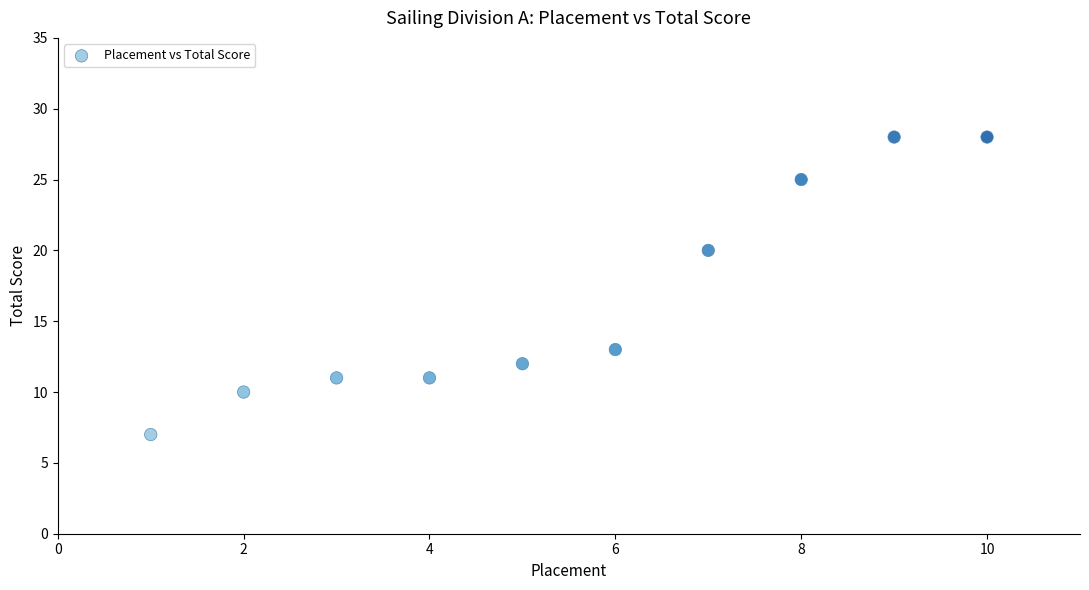

What Y value in the scatter plot is closest to 17?

20